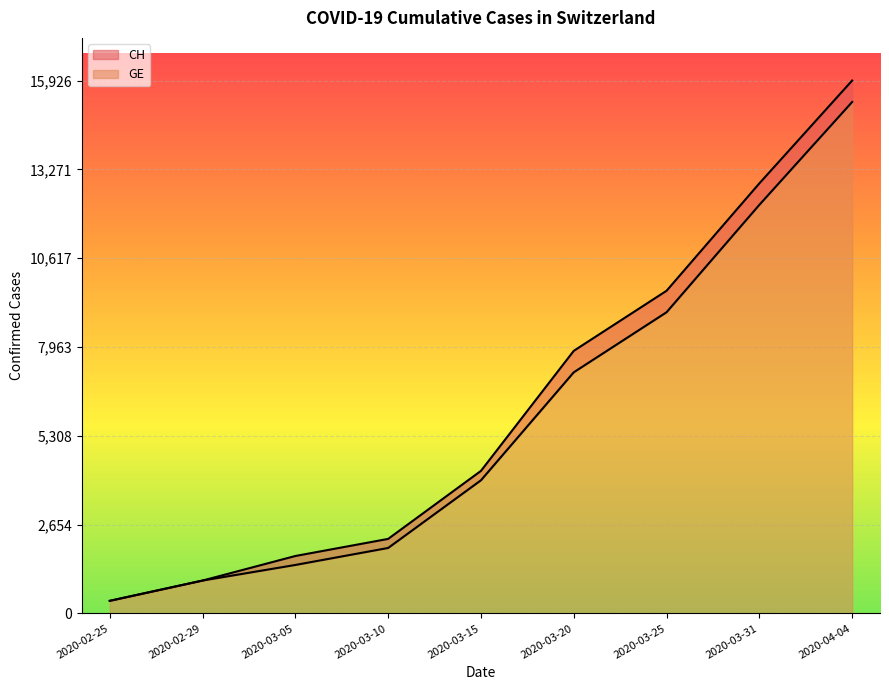

Where is GE nearest to the value 7829?

2020-03-20